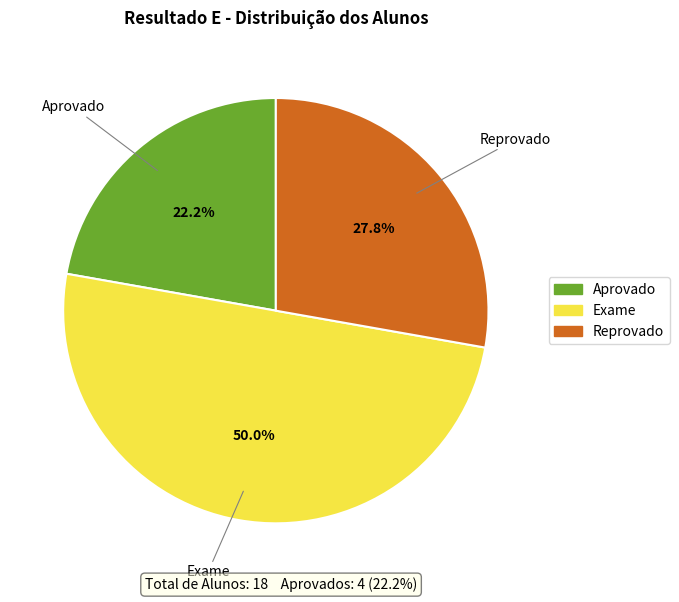

How much of the chart is everything except Exame?

50.0%